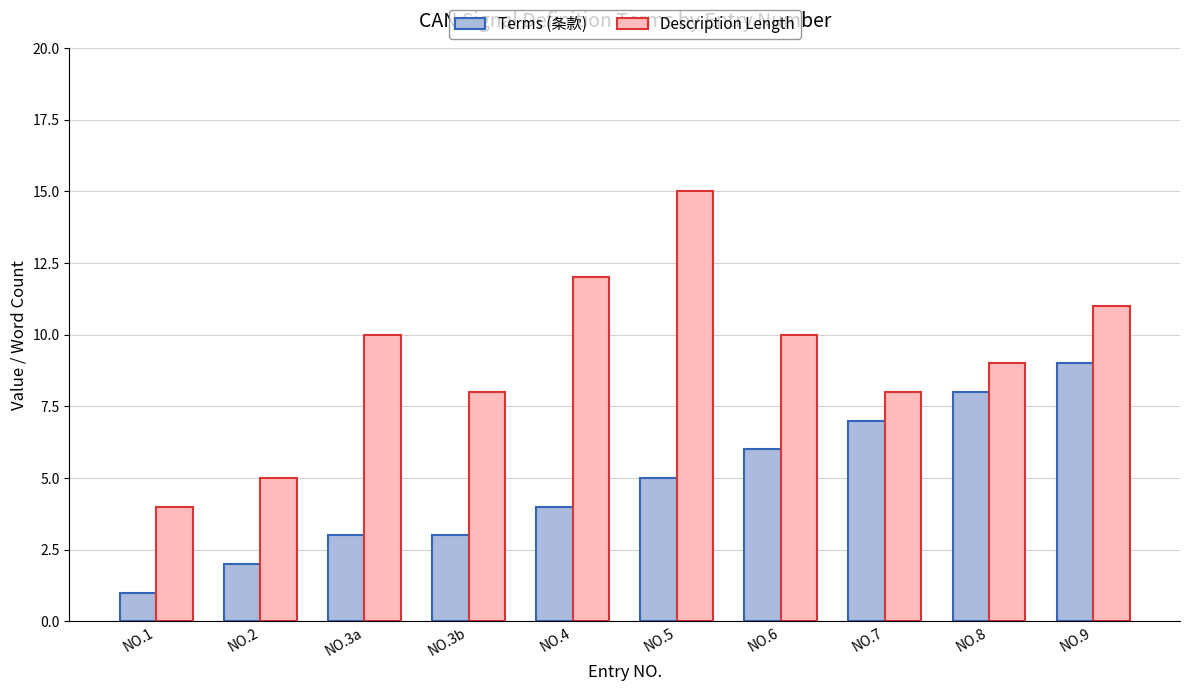

Reading left to right, list all the values displayed in this chart.

Terms (条款): NO.1=1	NO.2=2	NO.3a=3	NO.3b=3	NO.4=4	NO.5=5	NO.6=6	NO.7=7	NO.8=8	NO.9=9
Description Length: NO.1=4	NO.2=5	NO.3a=10	NO.3b=8	NO.4=12	NO.5=15	NO.6=10	NO.7=8	NO.8=9	NO.9=11